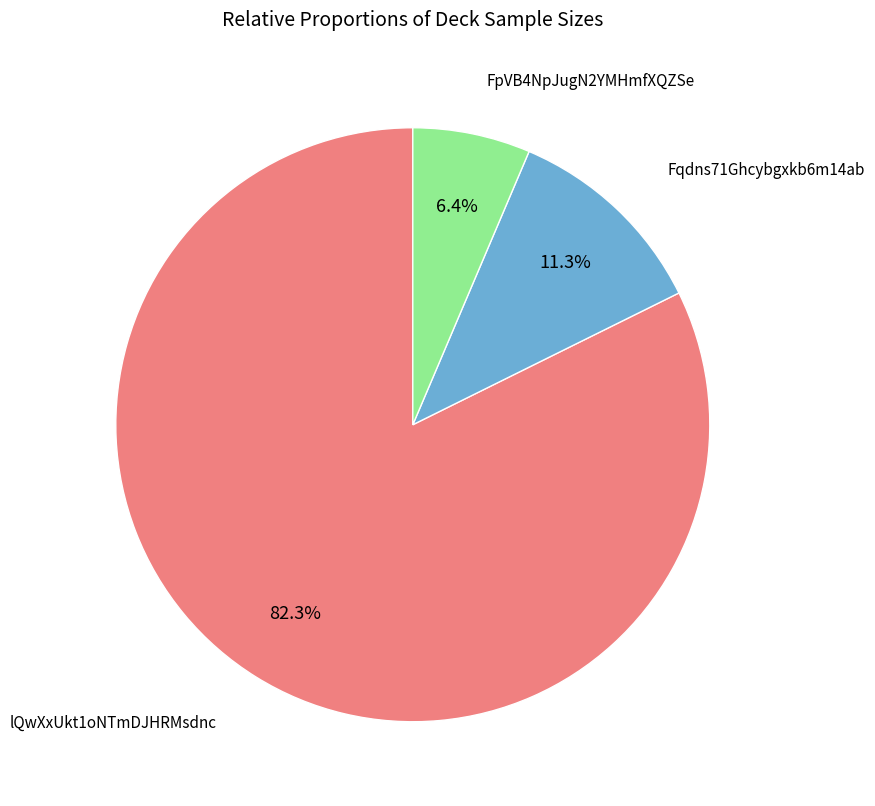

Approximately how many times larger is the value at Fqdns71Ghcybgxkb6m14ab compared to lQwXxUkt1oNTmDJHRMsdnc?

0.1